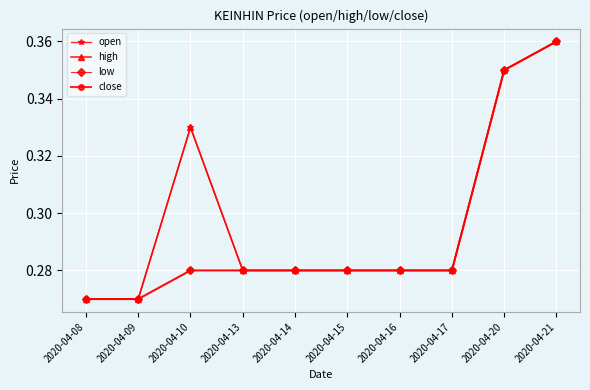

What is the value of the low point at the 6th from the left?

0.3